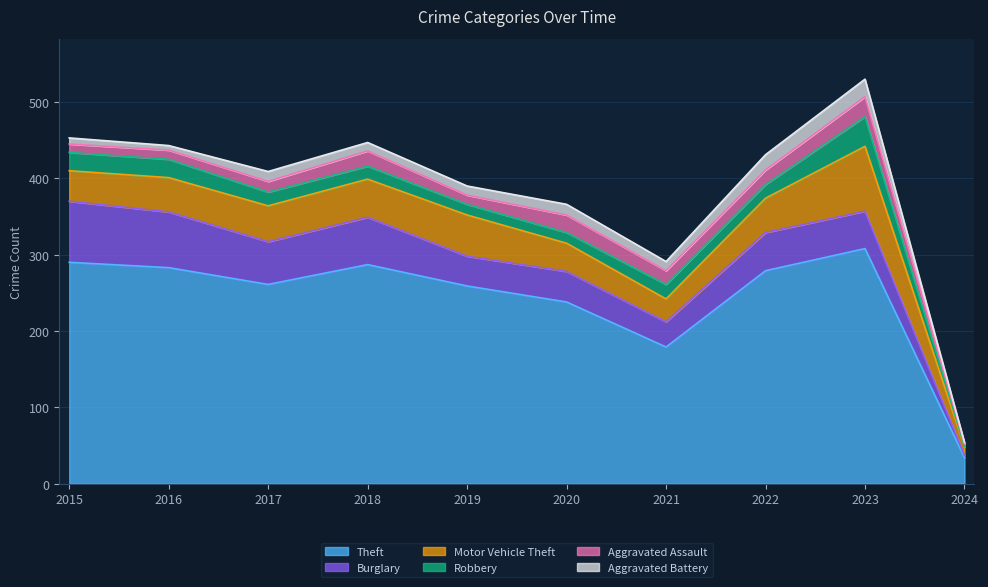

Reading left to right, list all the values displayed in this chart.

Theft: 290	283	261	287	259	238	179	279	308	34
Burglary: 80	73	56	62	39	40	33	50	49	3
Motor Vehicle Theft: 40	45	47	50	54	37	30	45	85	11
Robbery: 24	24	18	17	14	14	19	18	39	1
Aggravated Assault: 11	12	14	20	12	23	18	19	26	3
Aggravated Battery: 8	6	13	11	12	14	12	20	23	2